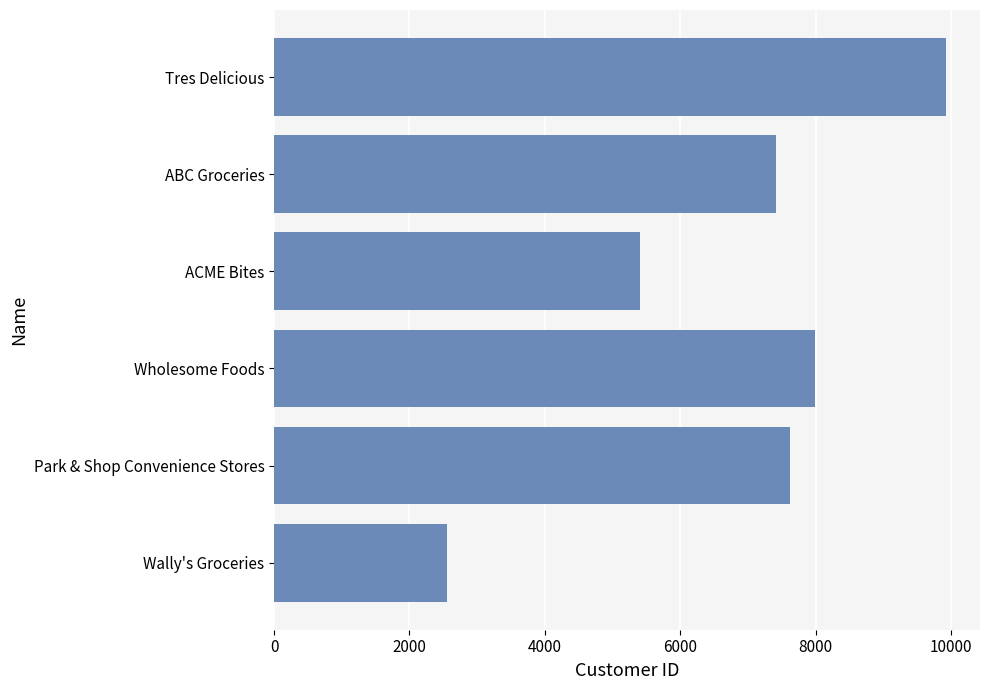

What is the change in value from Tres Delicious to ACME Bites?

-4535